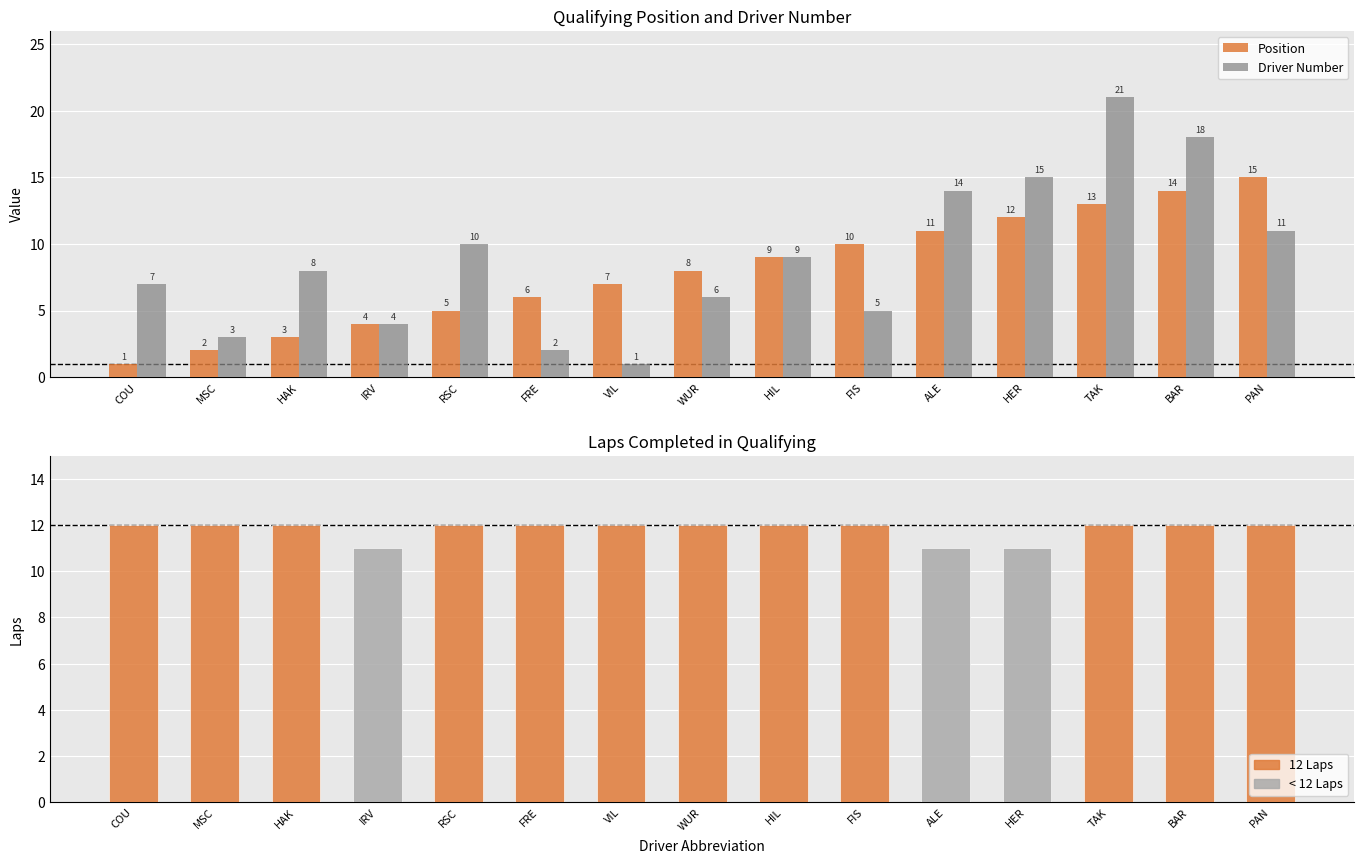

What are all the series names shown in the legend?

Position, Driver Number, Laps